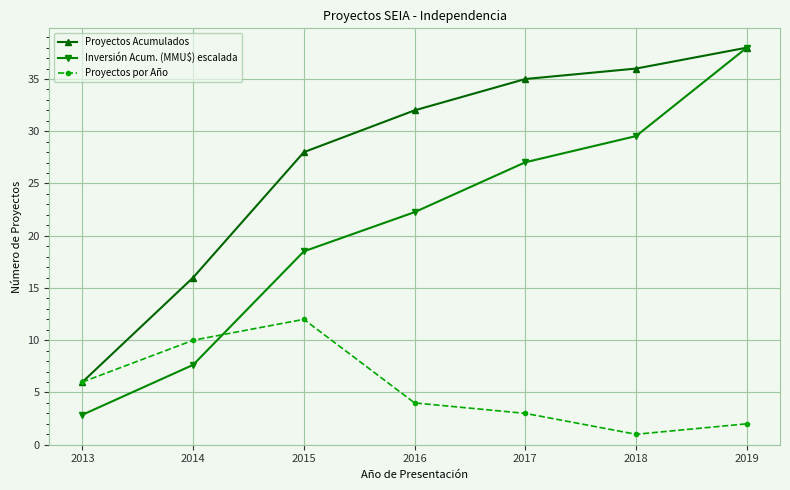

Rank the series by their average value, from highest to lowest.

Proyectos Acumulados, Inversión Acum. (MMU$) escalada, Proyectos por Año